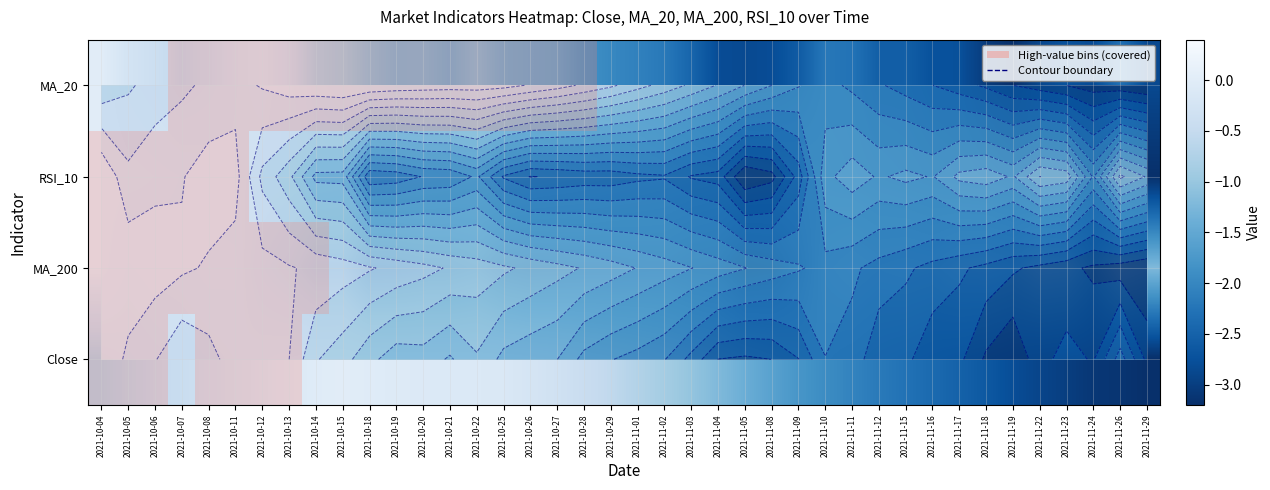

At which label is MA_200 closest to -1?

2021-11-22